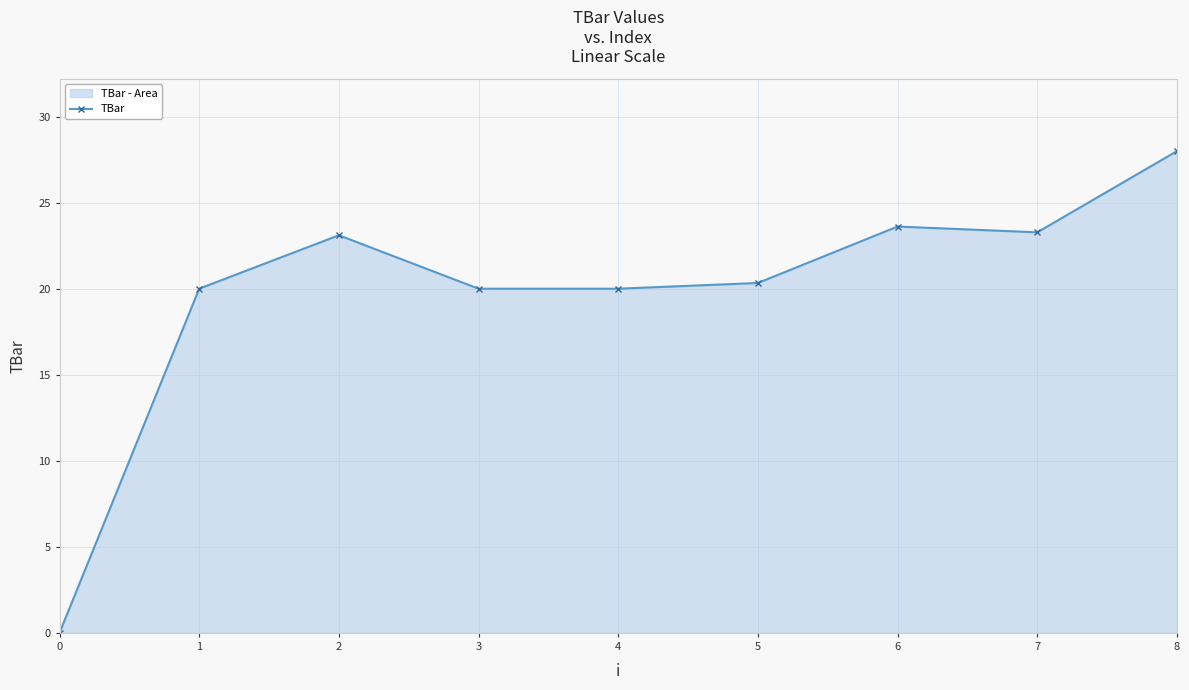

What is the change in value from 0 to 2?

+23.1